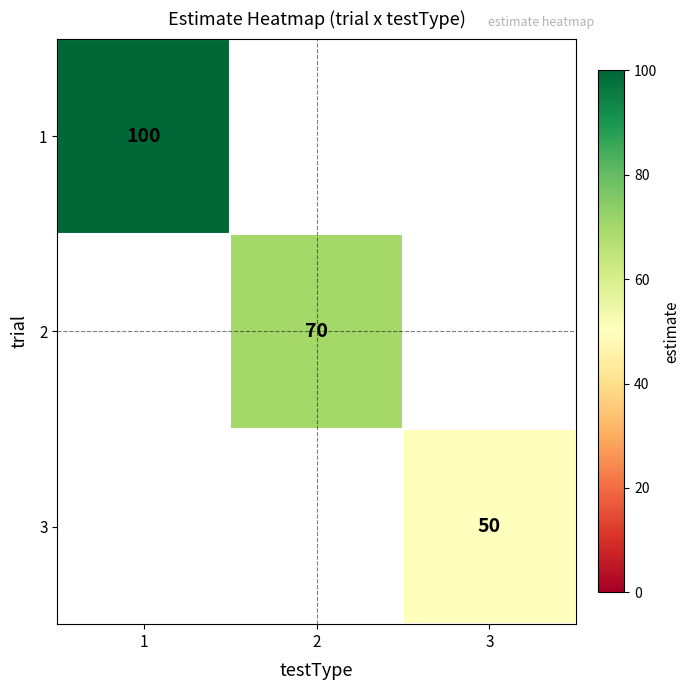

What is the maximum value shown in the chart?

100.0